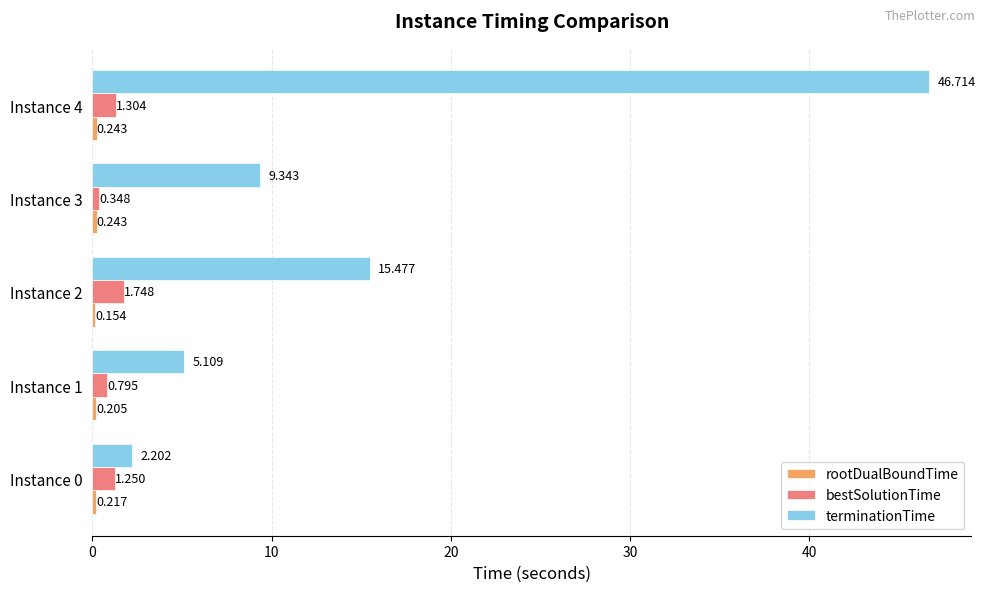

What is the average value of the bestSolutionTime series?

1.1